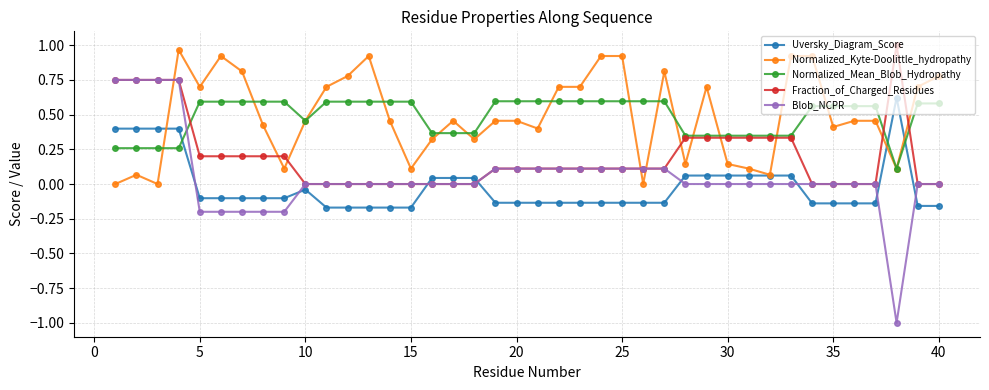

Which series ends up on top after the final intersection of Normalized_Mean_Blob_Hydropathy and Uversky_Diagram_Score?

Normalized_Mean_Blob_Hydropathy